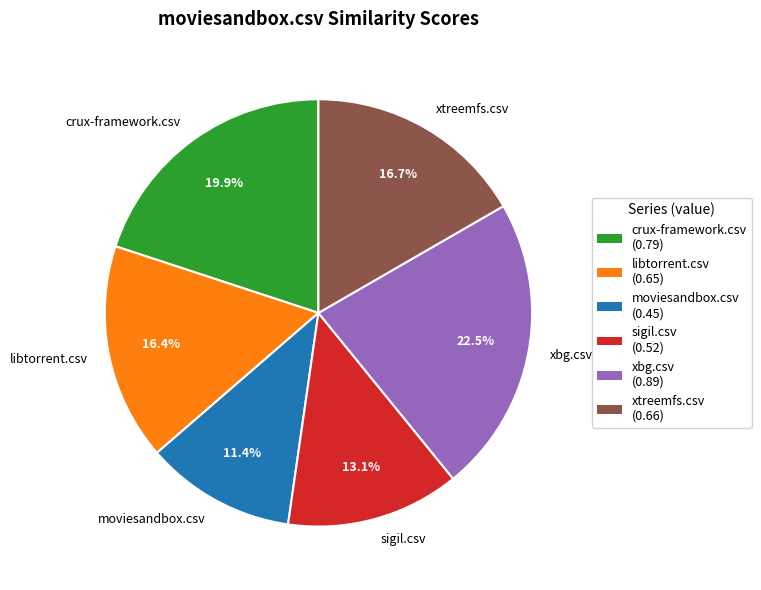

Is libtorrent.csv the majority of the pie?

No